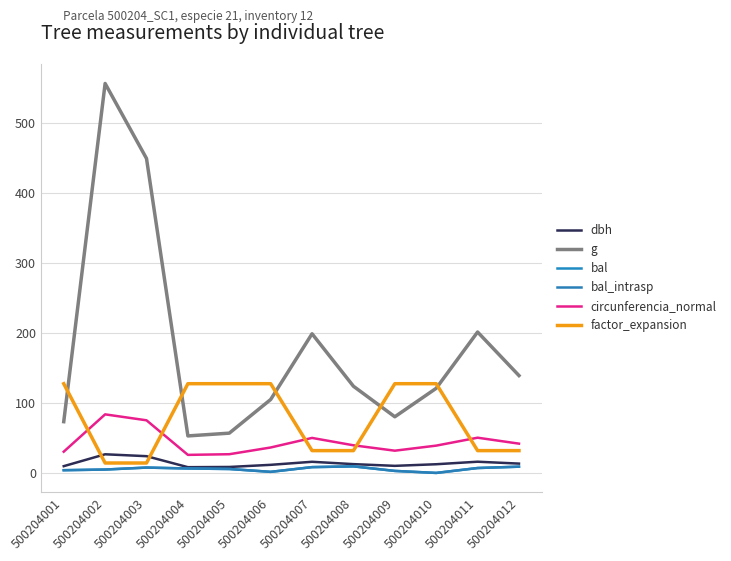

What is the difference between the highest and lowest values at 500204003?

441.0